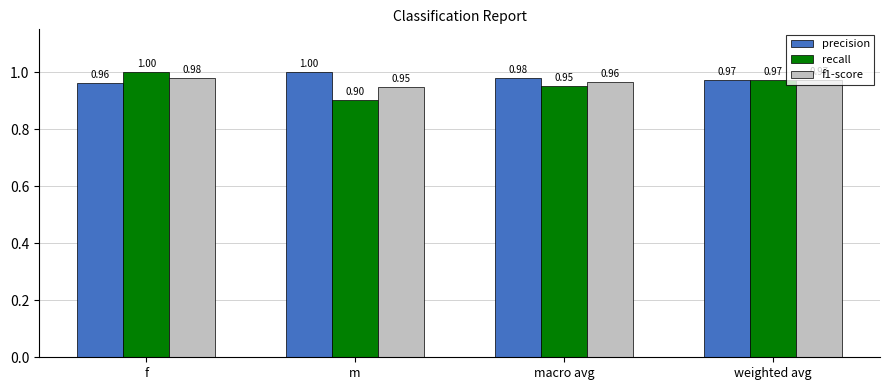

The recall series shows 1.0 at macro avg. True or false?

True